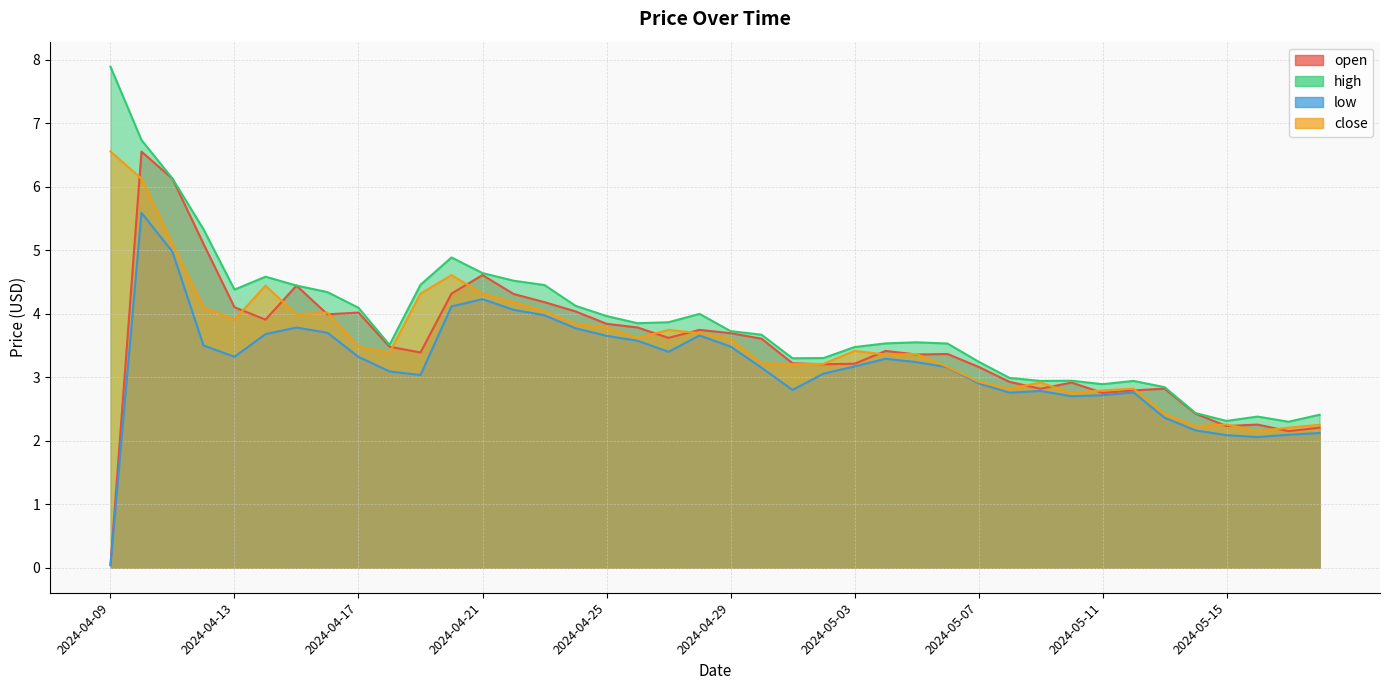

What is the label of the 19th point from the left?

2024-04-27